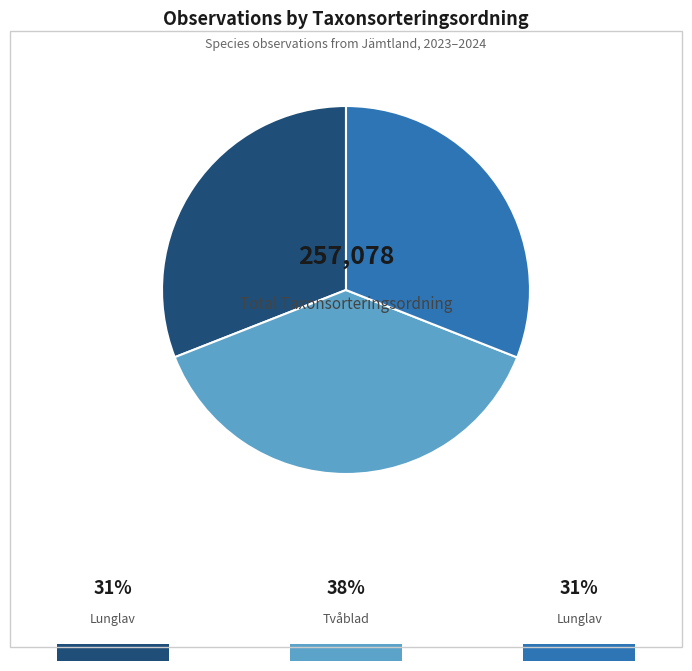

How many slices are in this pie chart?

3